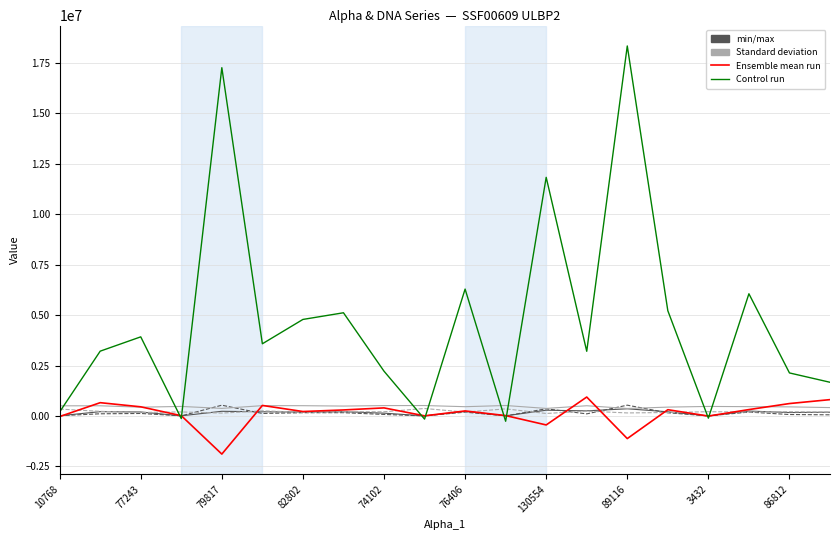

What is the maximum value shown in the chart?

18340222.2